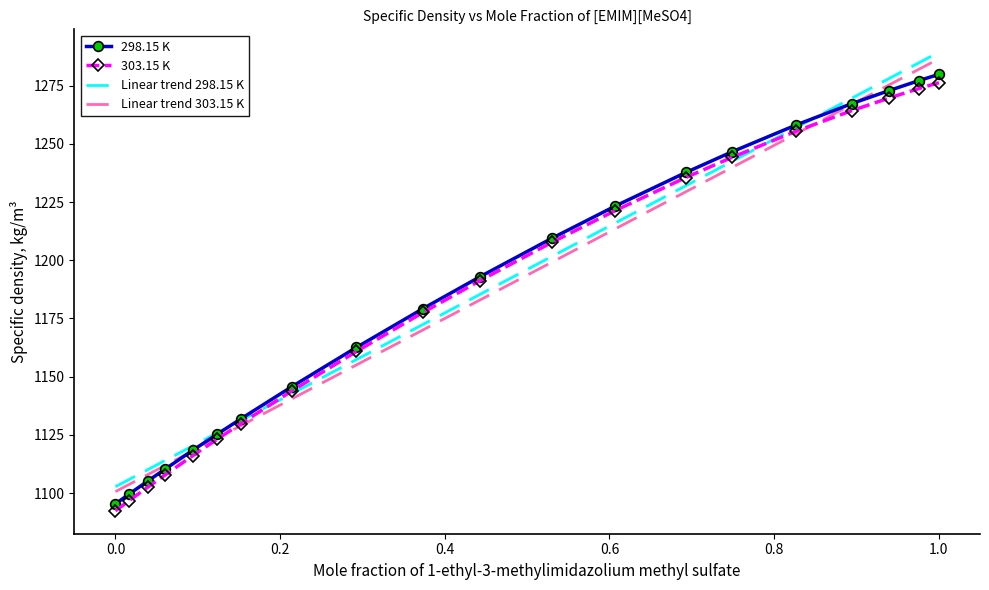

What is the maximum value for Linear trend 298.15 K?

1289.3